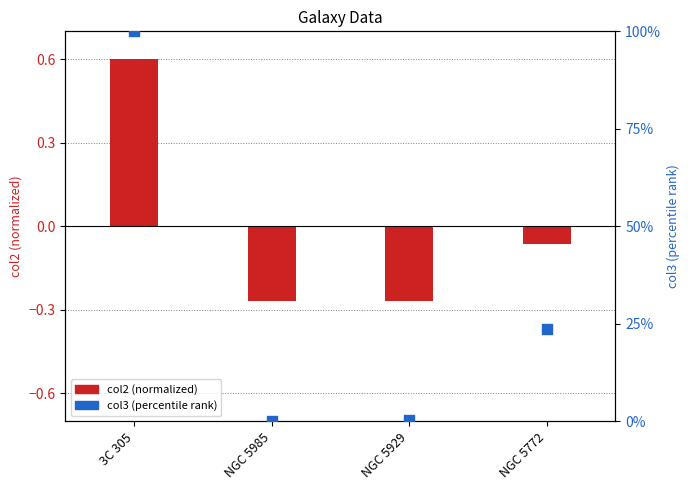

At how many categories does at least one series exceed 94?

1